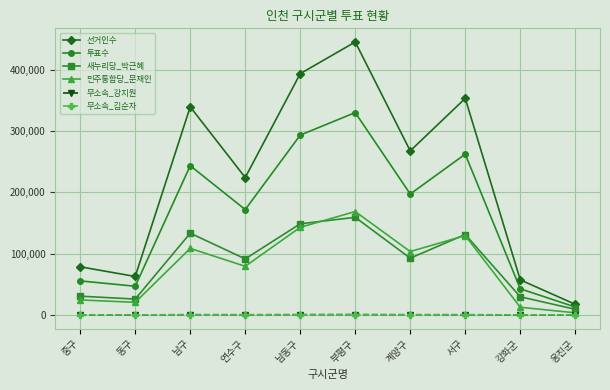

True or false: 투표수 and 무소속_강지원 cross at least once.

False